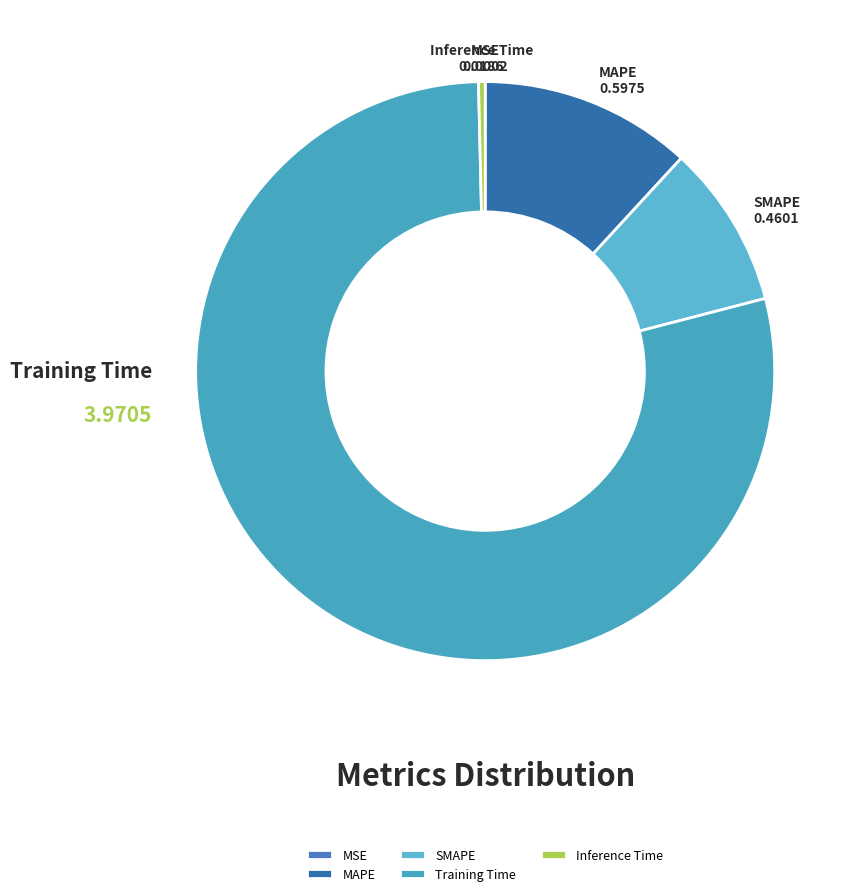

Is there any slice that represents more than half of the pie?

Yes